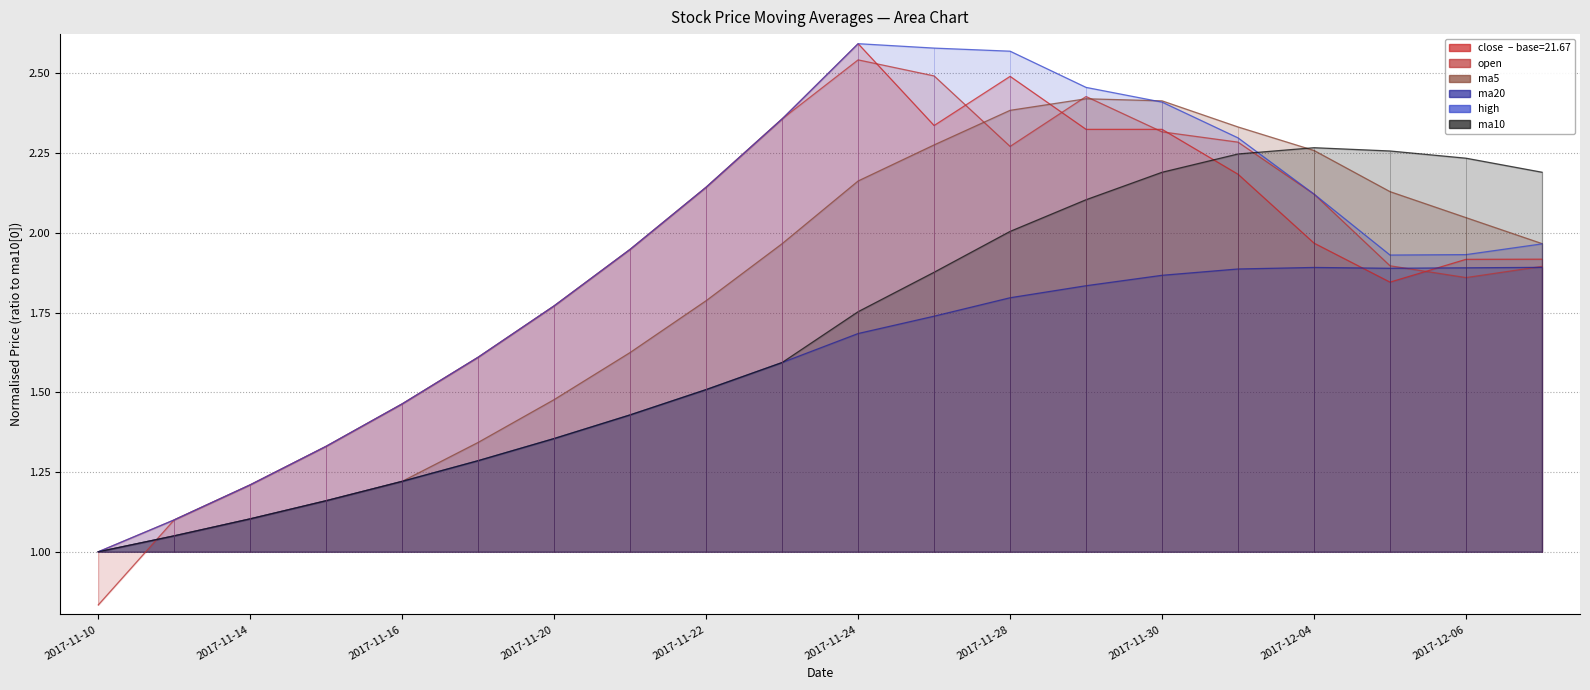

Rank the series by their maximum value, from highest to lowest.

close, high, open, ma5, ma10, ma20